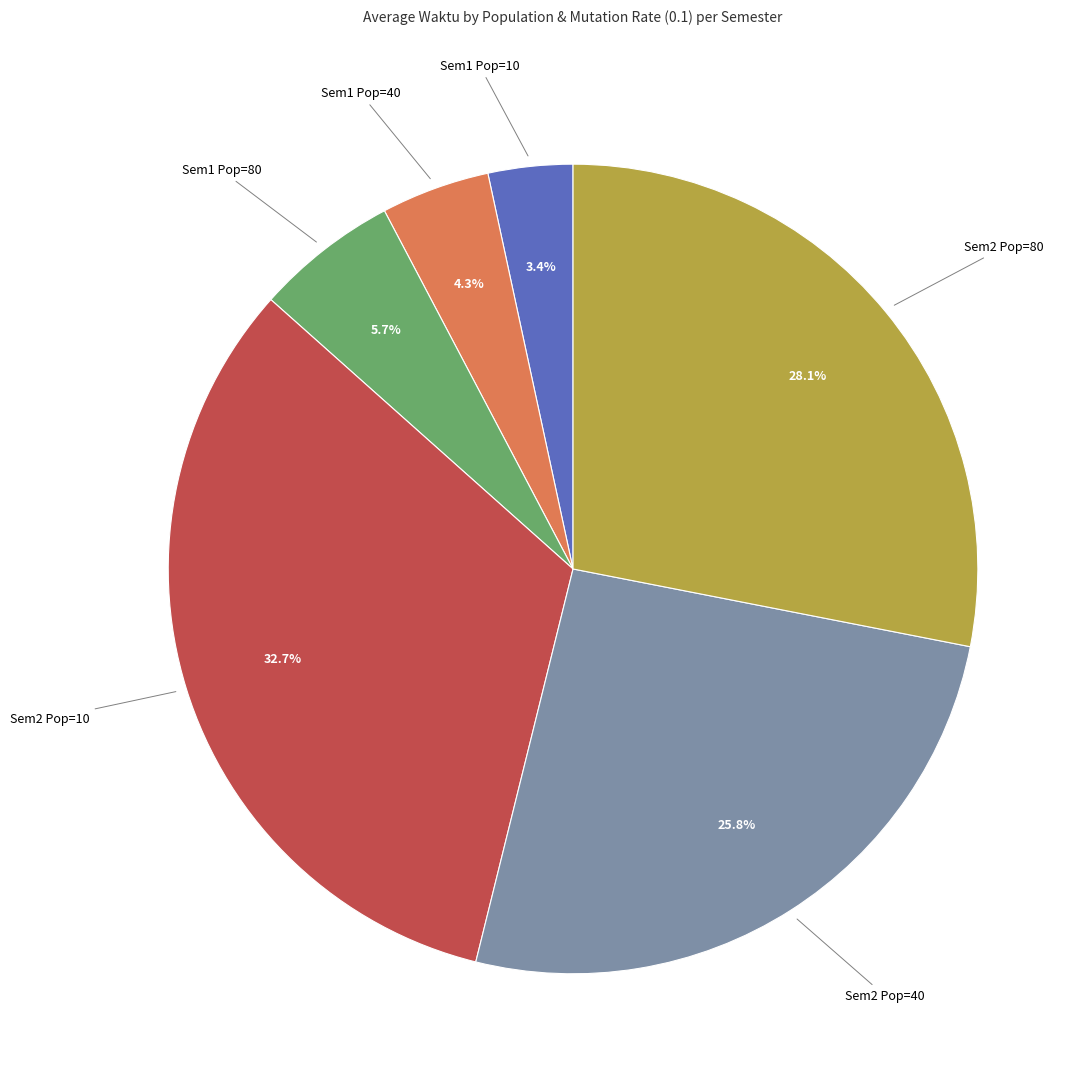

Is there a majority slice in this chart?

No